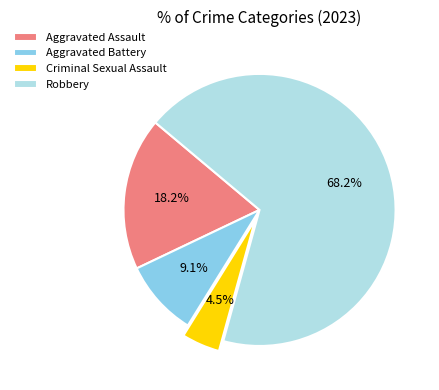

The Robbery slice represents 76% of the pie. True or false?

False